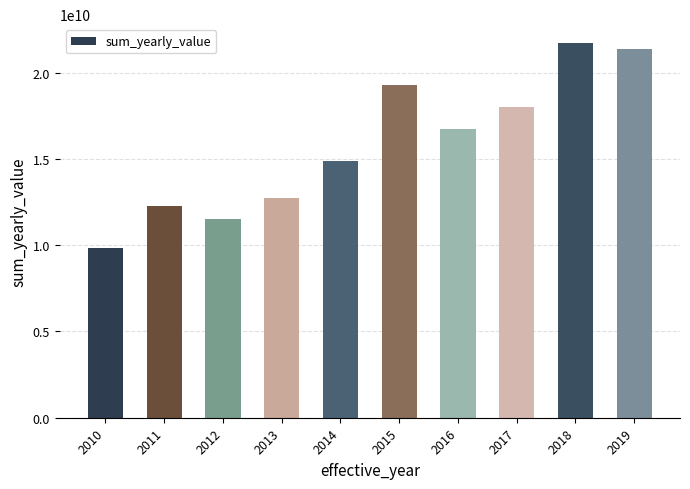

Read the value at 2018.

21719870938.1